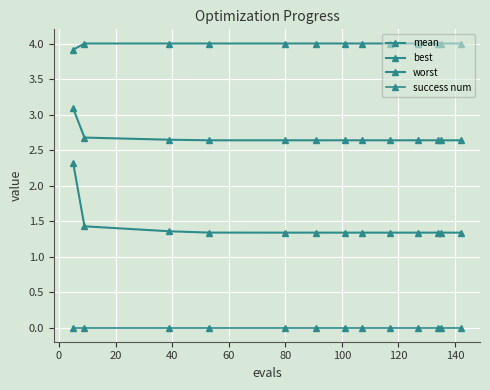

How many series are shown in this chart?

4